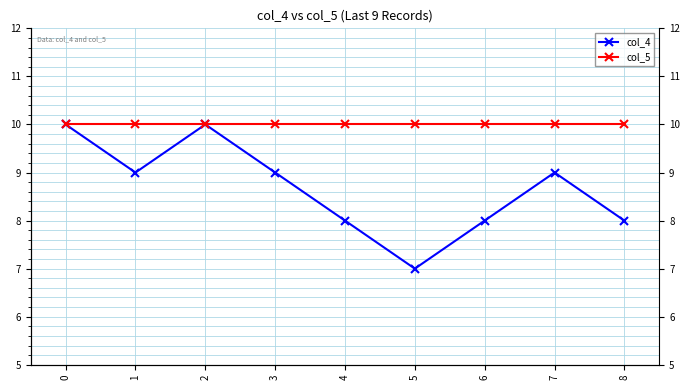

What are all the series names shown in the legend?

col_4, col_5